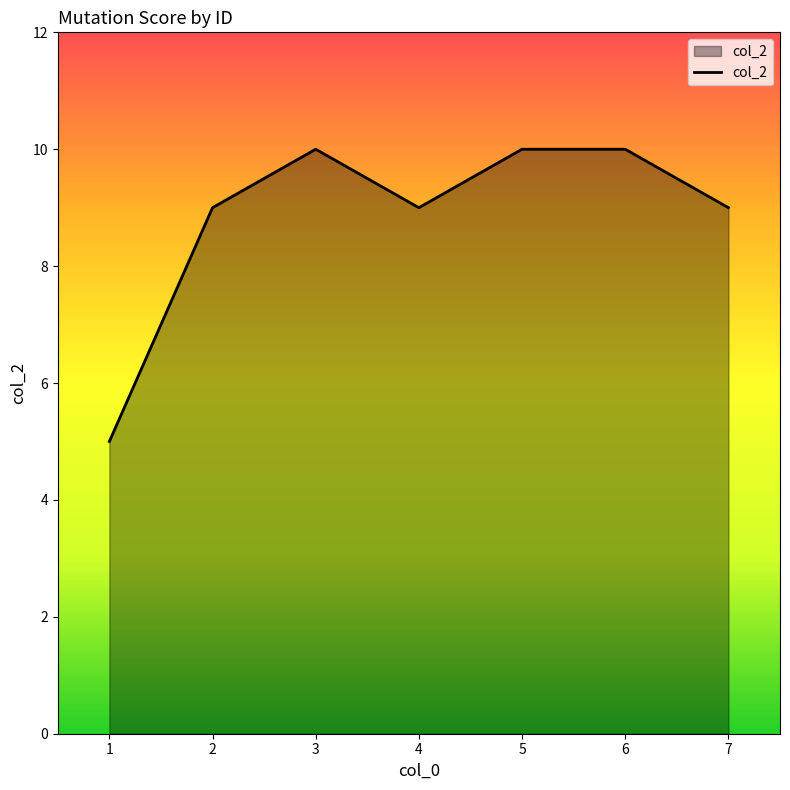

Approximately how many times larger is the value at 1 compared to 7?

0.6